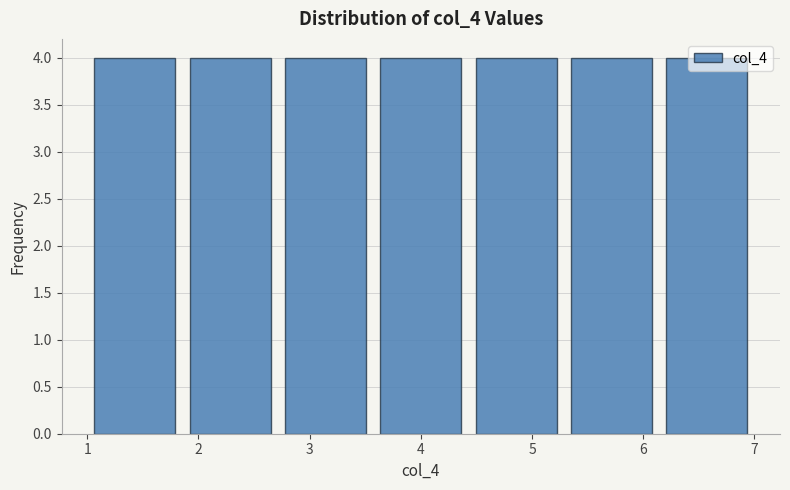

Reading left to right, list every bar in this chart as the range it spans on the x-axis followed by its height. Neither the bar edges nor the heights are printed on the chart, so give them approximately, as read against the axes.

1.0 to 1.9: 4
1.9 to 2.7: 4
2.7 to 3.6: 4
3.6 to 4.4: 4
4.4 to 5.3: 4
5.3 to 6.1: 4
6.1 to 7.0: 4